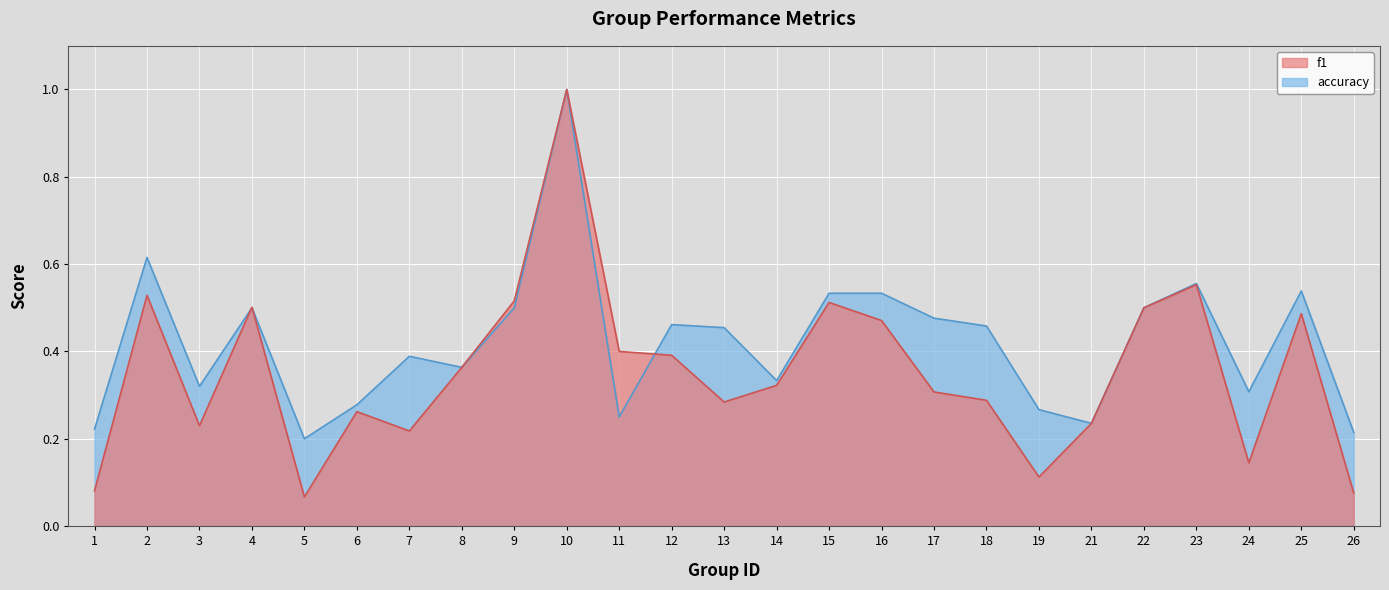

At how many categories does at least one series exceed 0?

25